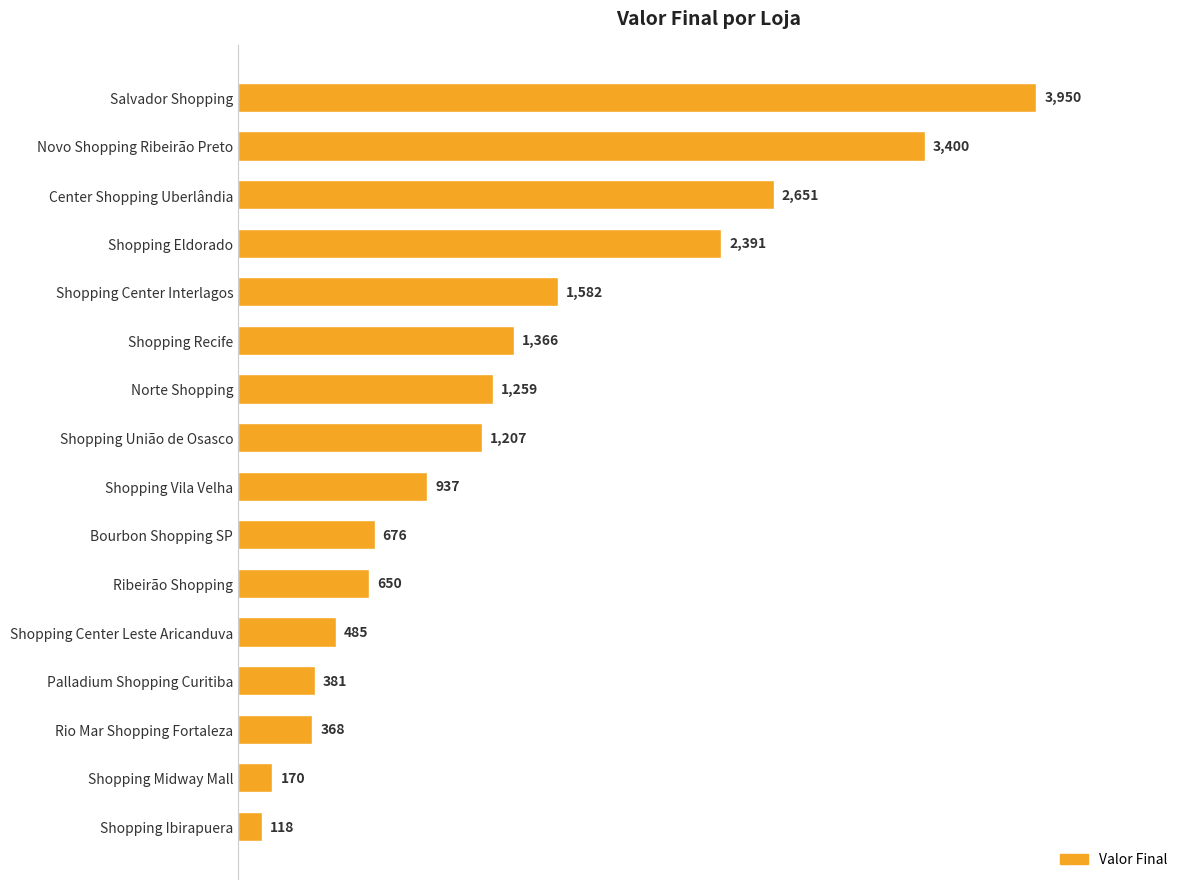

What is the difference between the maximum and minimum values?

3832